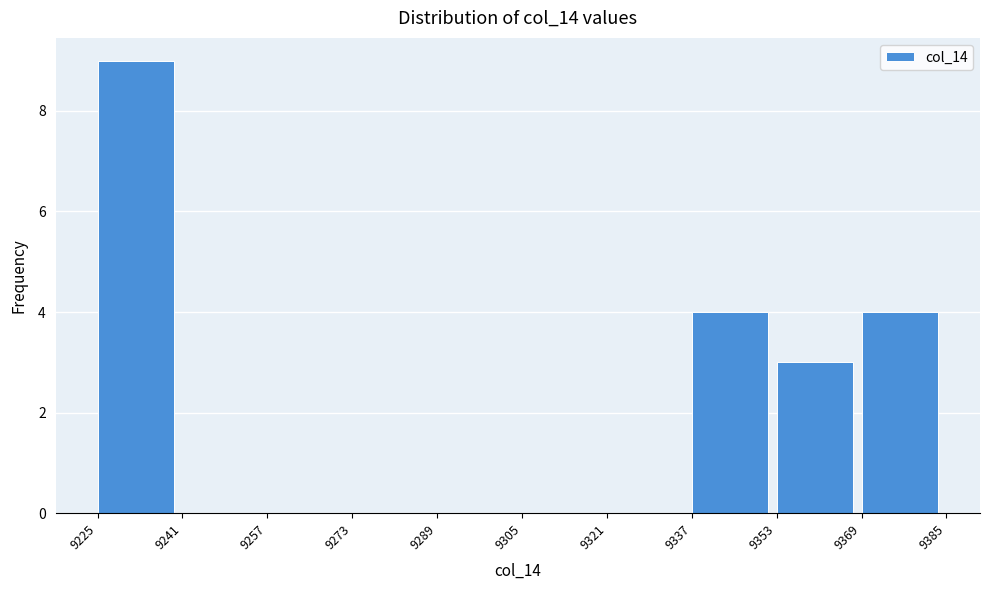

How tall is the bar that spans 9337 to 9353 on the x-axis? The values are not printed on the chart, so give them approximately, as read against the axis.

4